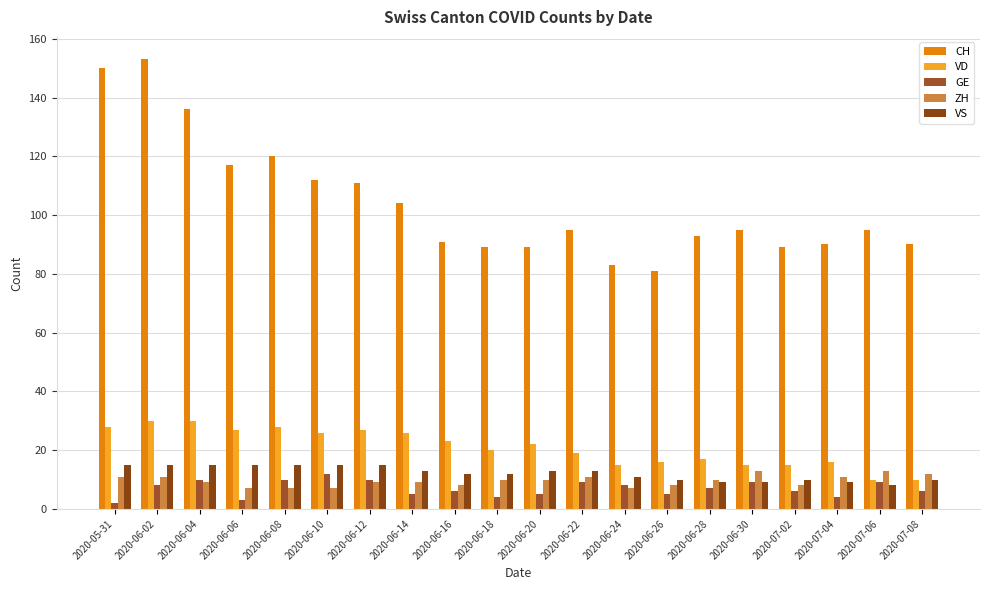

Which series has the largest total across all categories?

CH